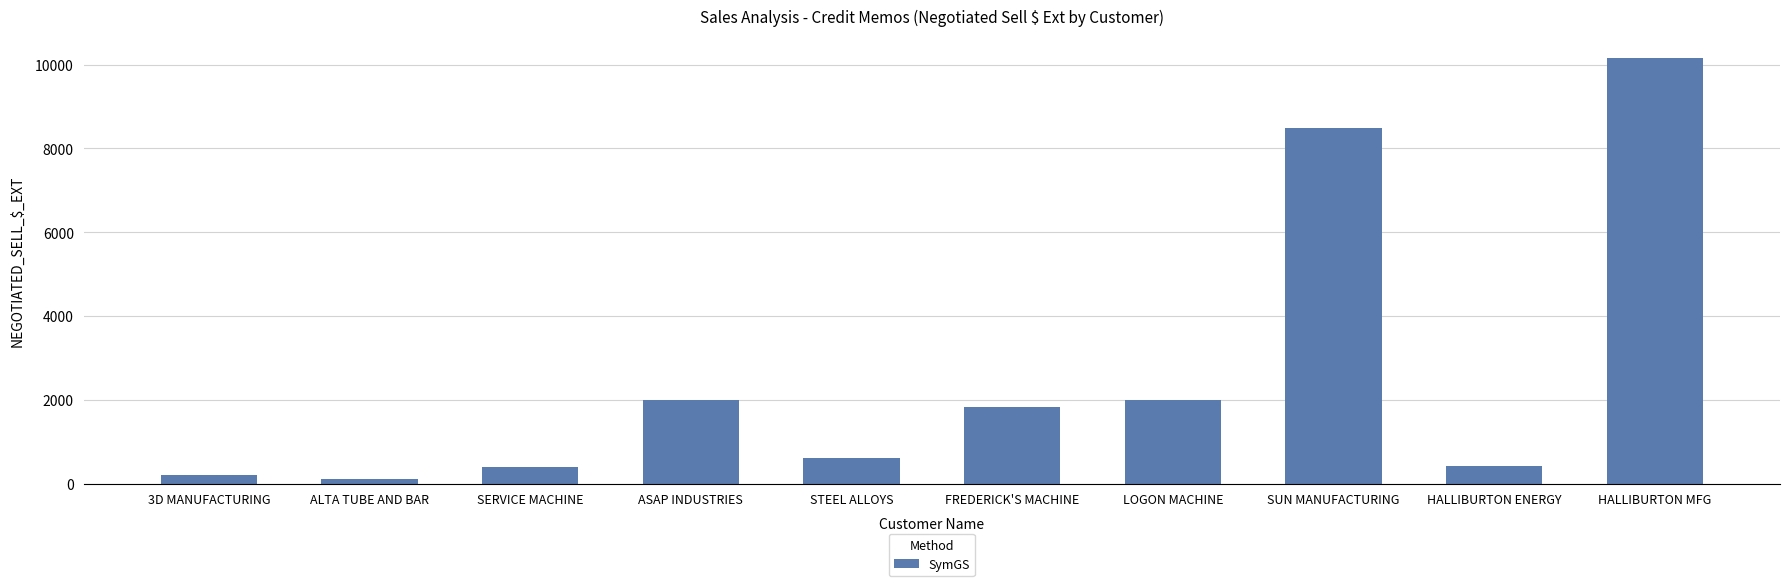

What value does the data have at FREDERICK'S MACHINE?

1831.3